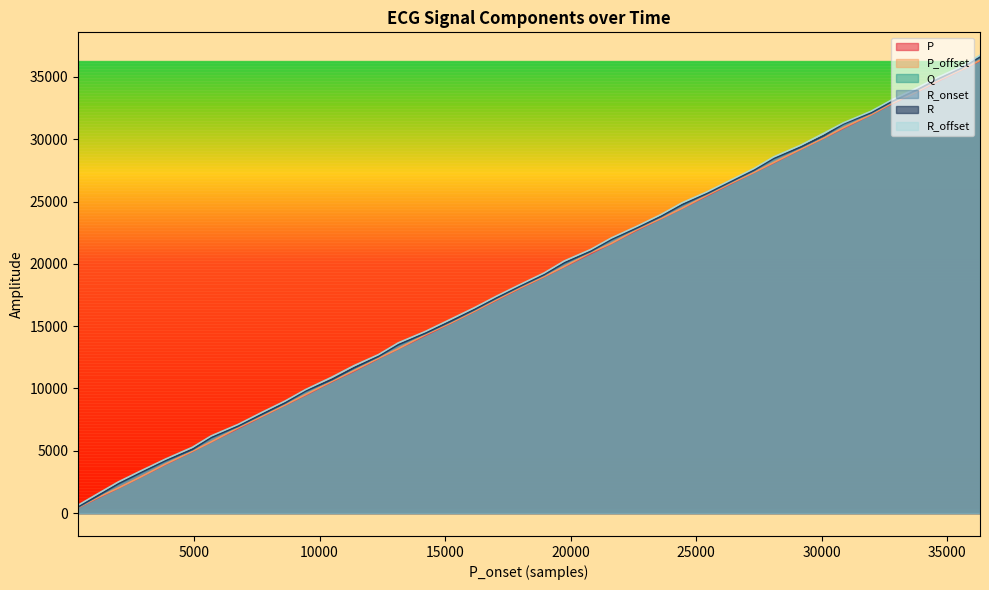

What is the average value of the P_offset series?

18445